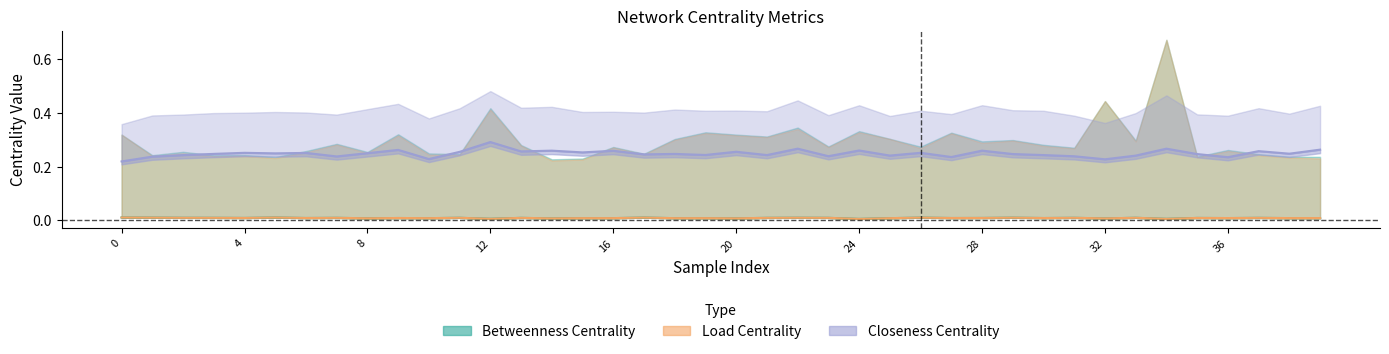

Between 20 and 24, which series saw the biggest shift?

avg_closeness_centrality